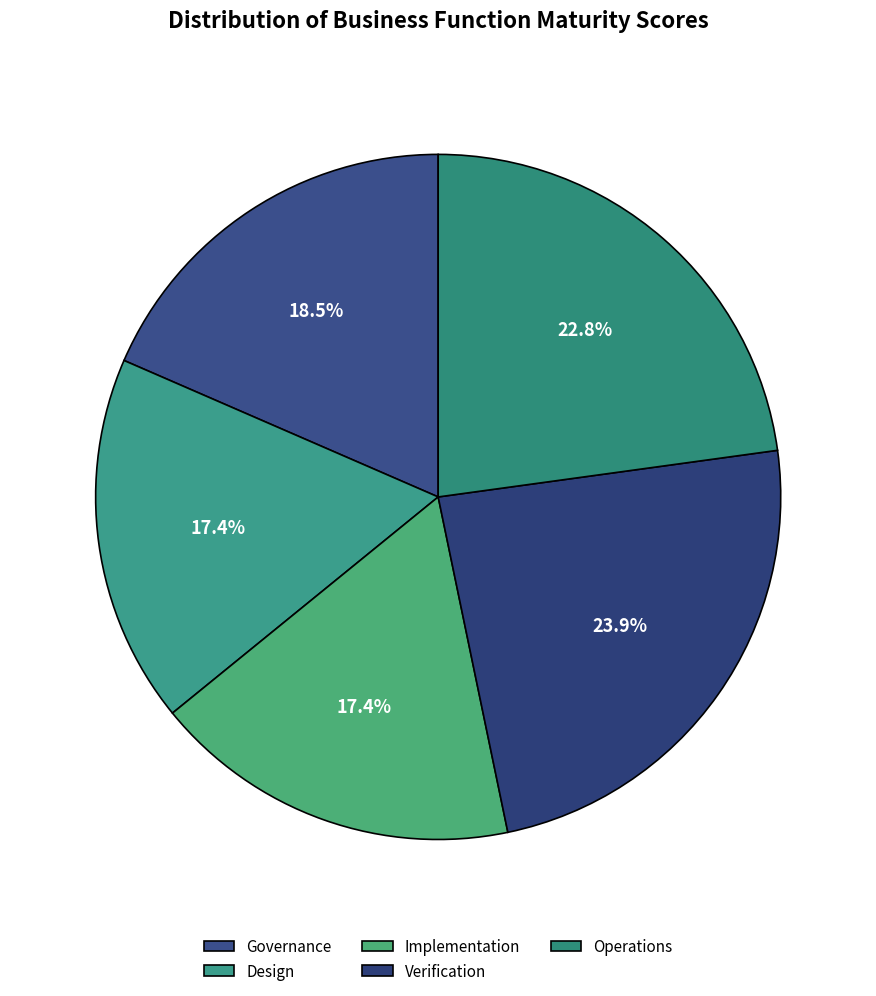

To the nearest percent, what percentage of the pie is Implementation?

17%